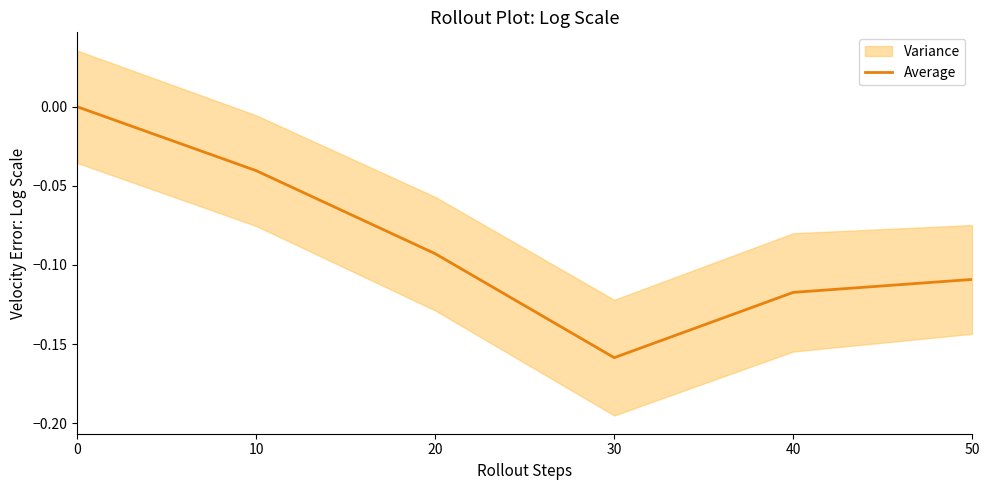

Where is the first local minimum?

30